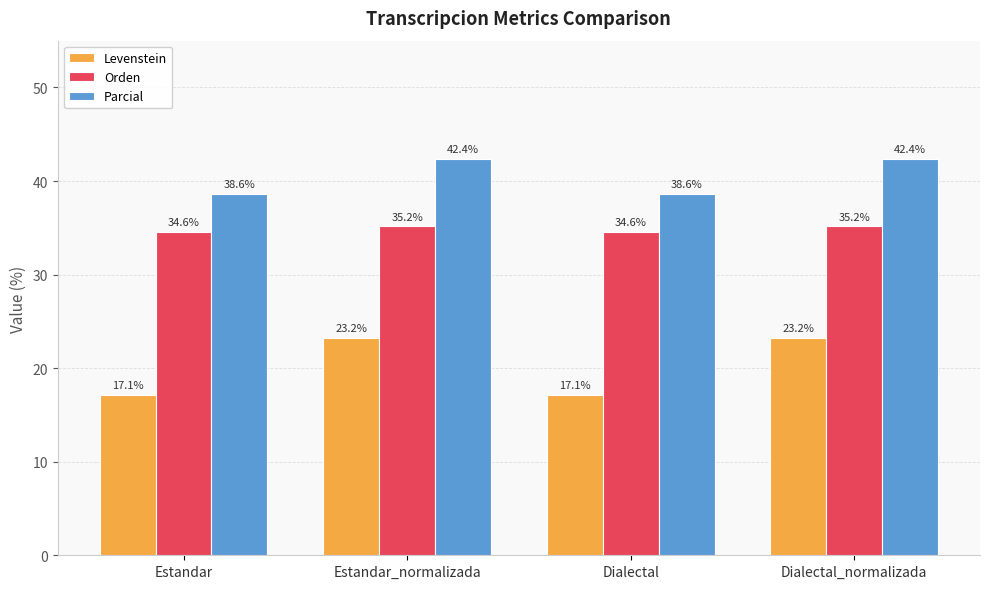

At how many categories does at least one series exceed 30?

4